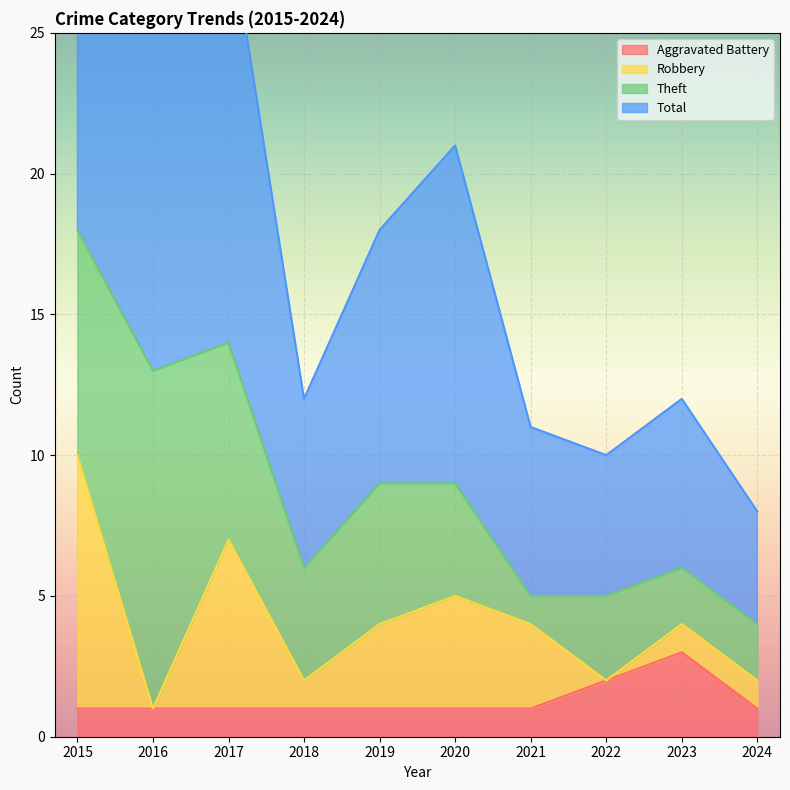

Reading right to left, extract all data points from this chart.

Aggravated Battery: 1	3	2	1	1	1	1	1	1	1
Total: 8	12	10	11	21	18	12	29	26	37